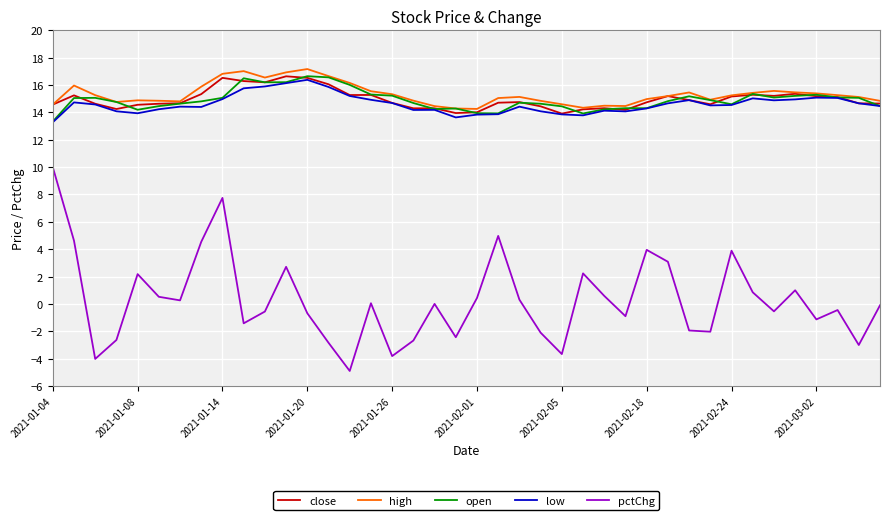

True or false: low and pctChg intersect in this chart.

False